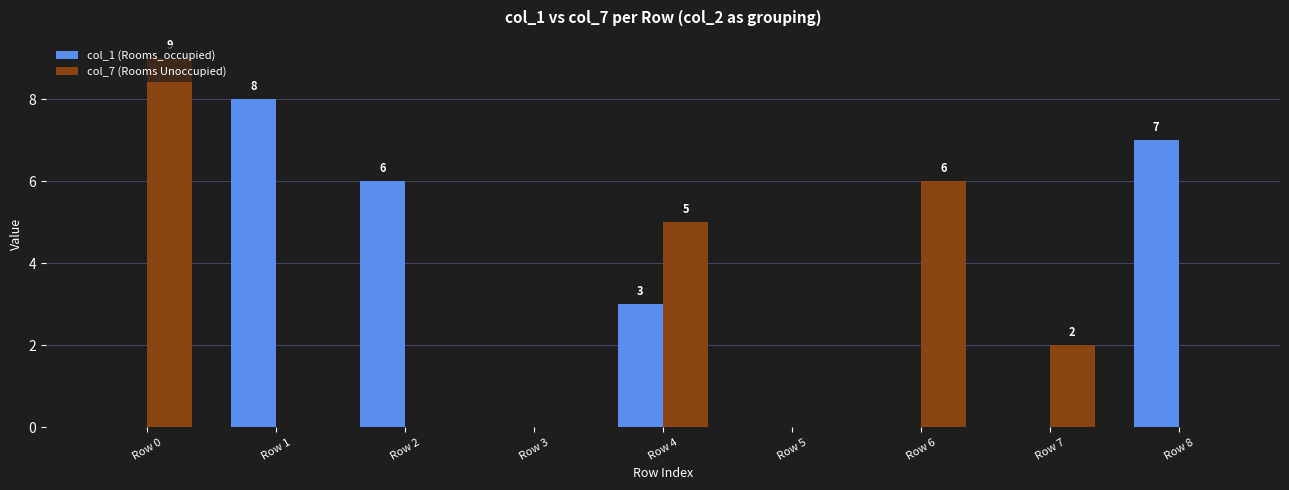

What is the sum of all col_1 (Rooms_occupied) values?

24